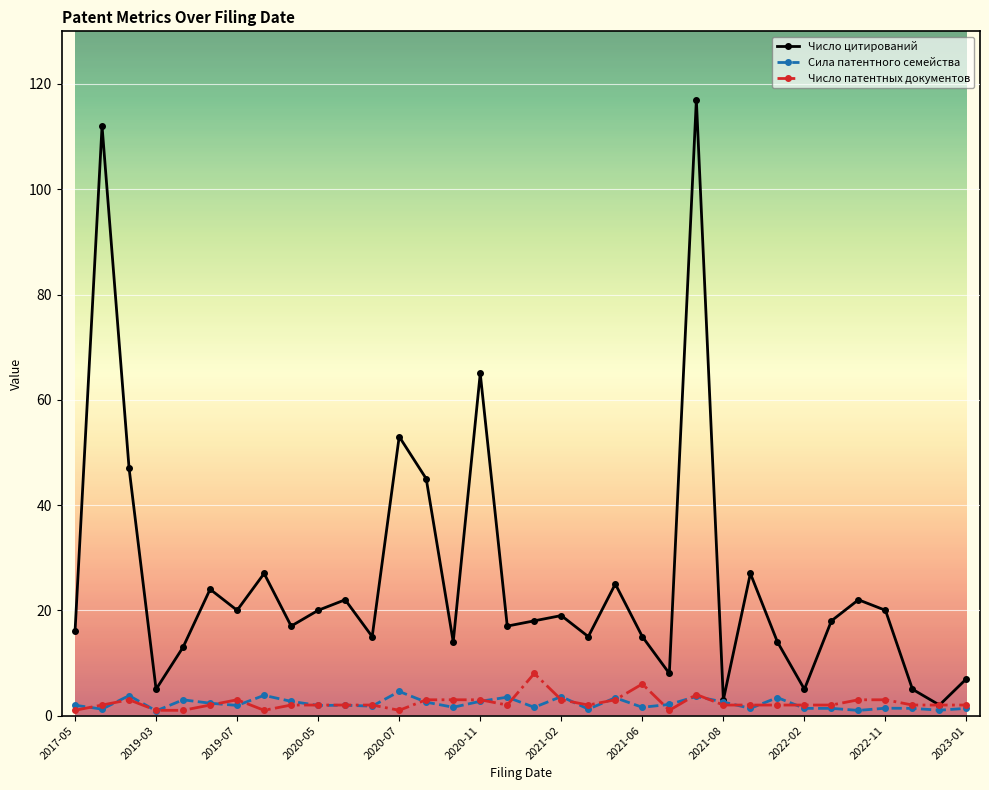

What is the maximum value for Сила патентного семейства?

4.6